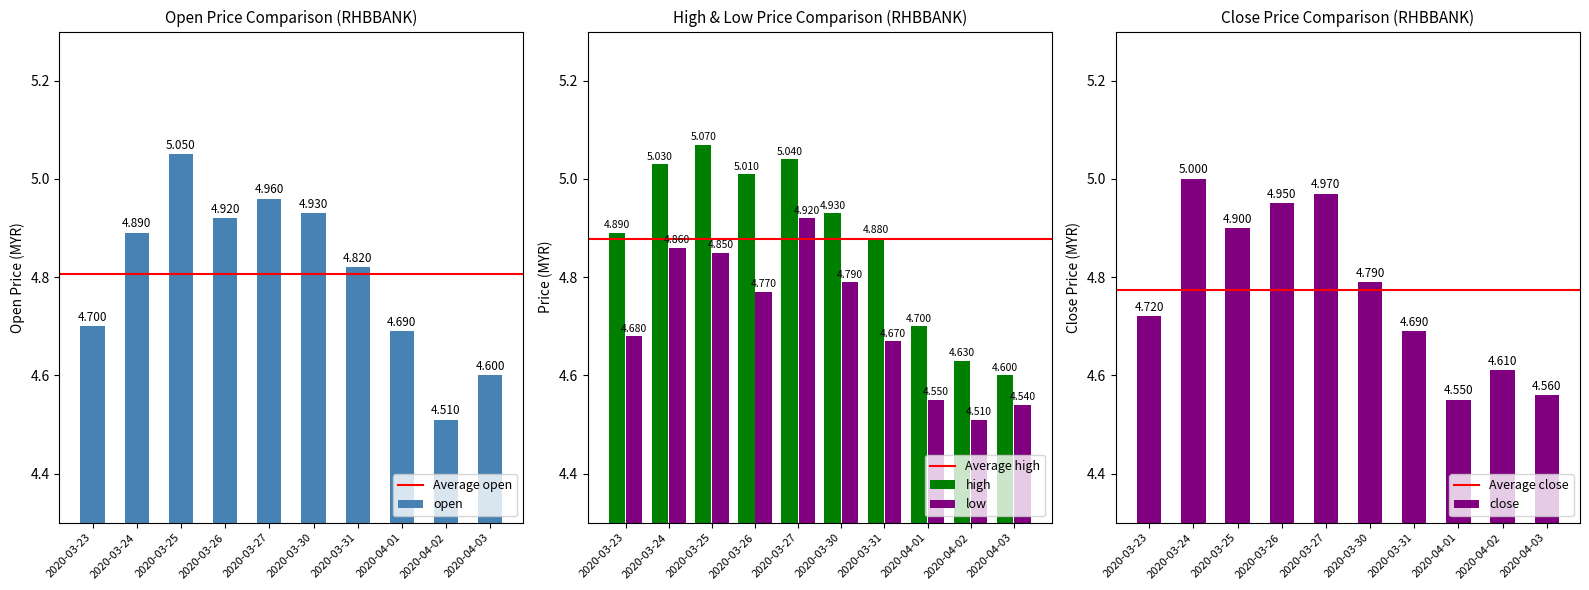

The high series shows 4.9 at 2020-03-31. True or false?

True